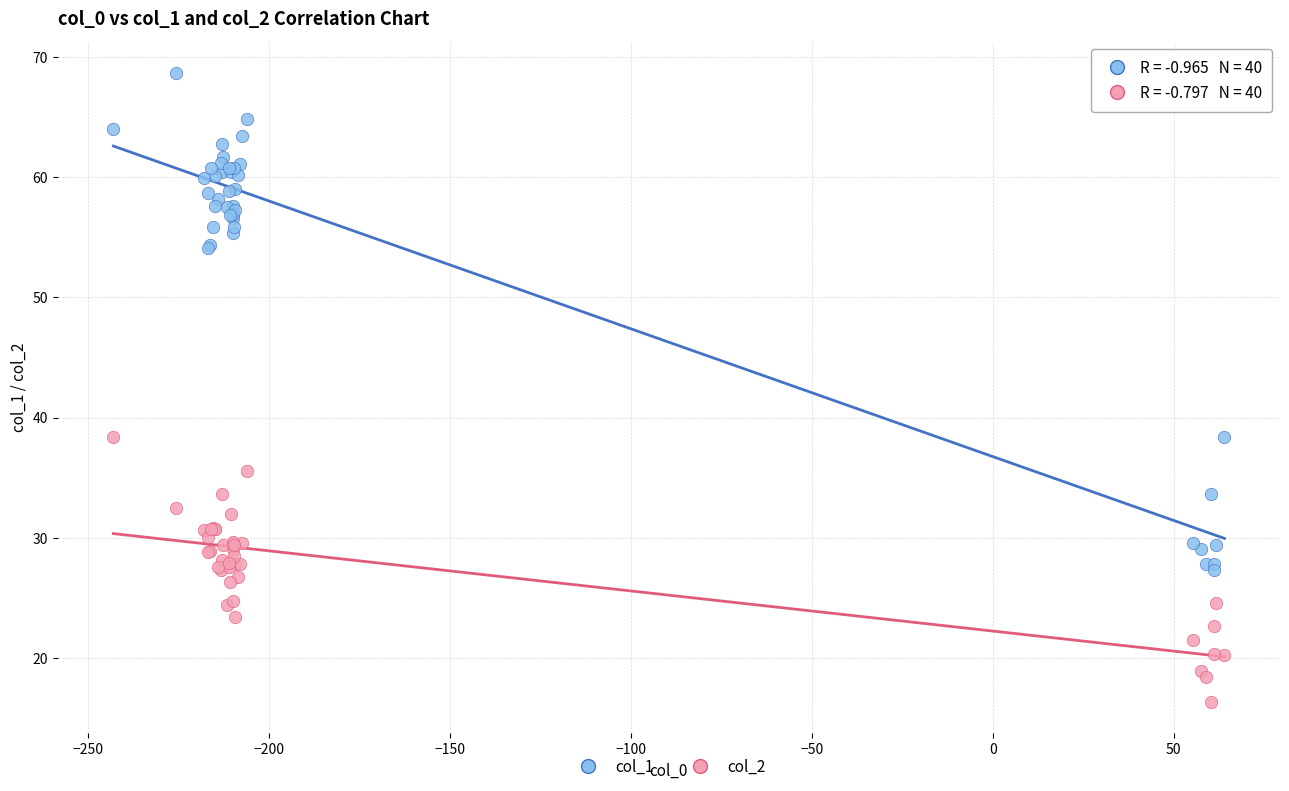

Which series contains the lowest Y value?

col_2